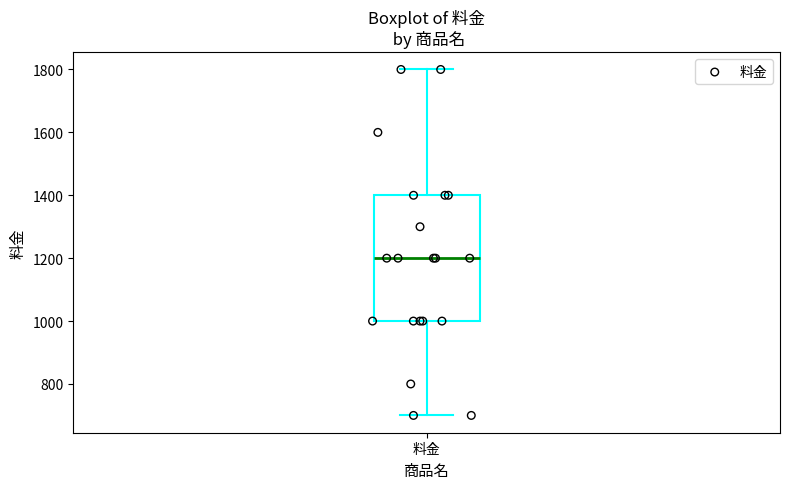

Read this box plot against the y-axis: the position of the median line, the range covered by the box, and the ends of both whiskers. The values are not printed on the chart, so give them approximately, as read against the axis.

median 1200, box 1000 to 1400, whiskers 700 to 1800